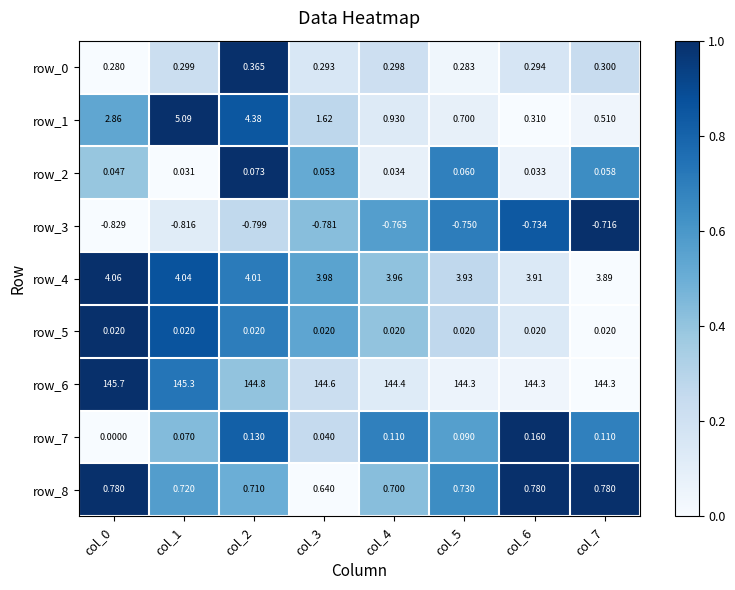

Rank the categories by row_0 value from highest to lowest.

col_2, col_7, col_1, col_4, col_6, col_3, col_5, col_0